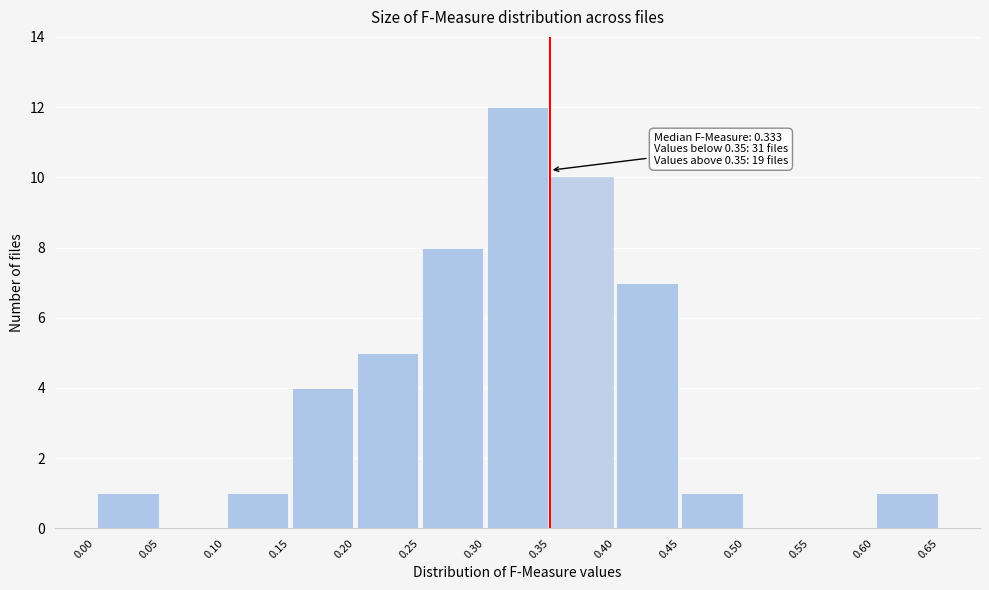

Over which range of the x-axis is the bar tallest?

0.30 to 0.35